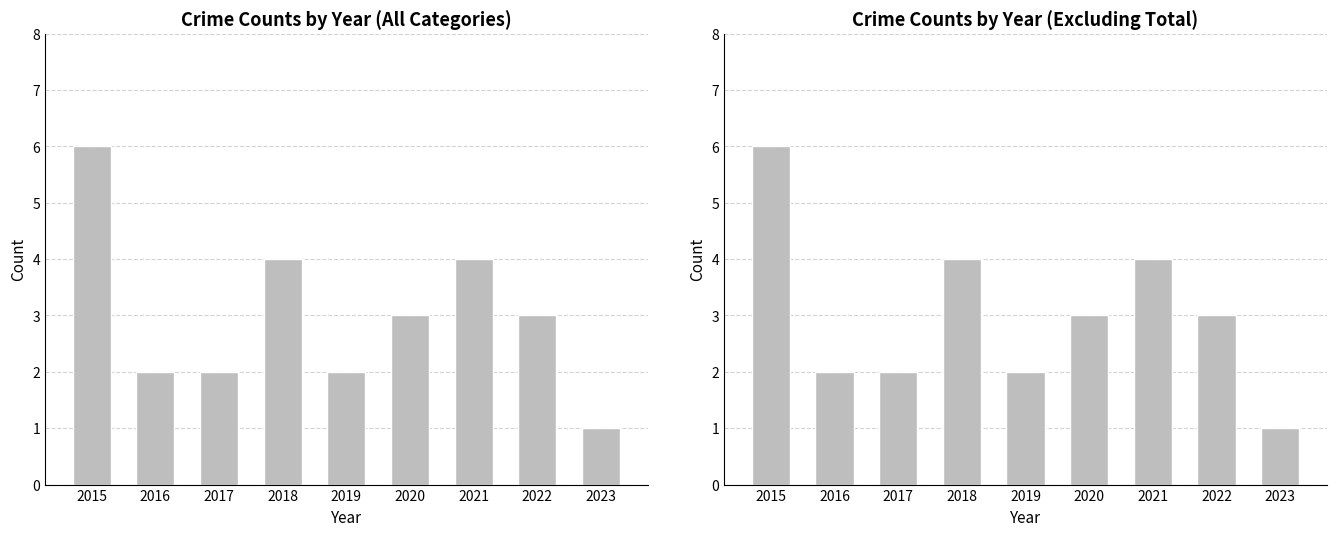

The Total series shows 1 at 2019. True or false?

False